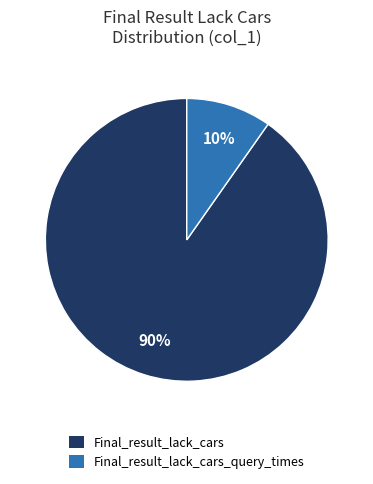

Is there any slice that represents more than half of the pie?

Yes